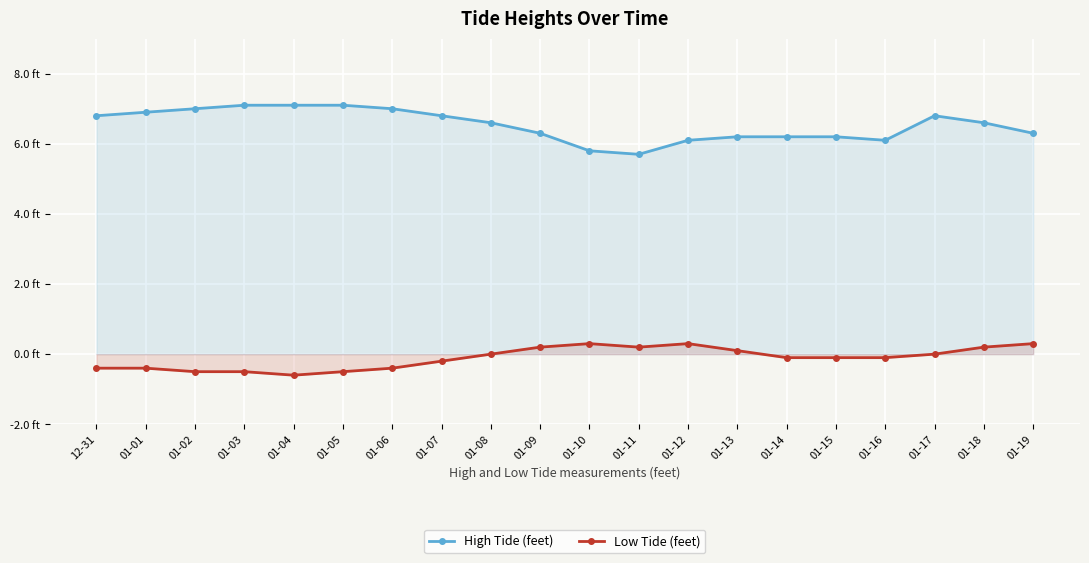

Between 01-15 and 01-12, which is larger?

01-15